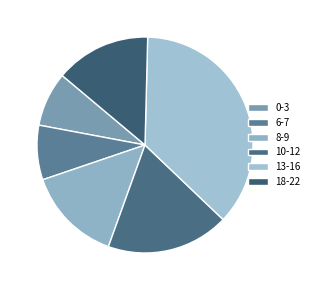

Is there any slice that represents more than half of the pie?

No